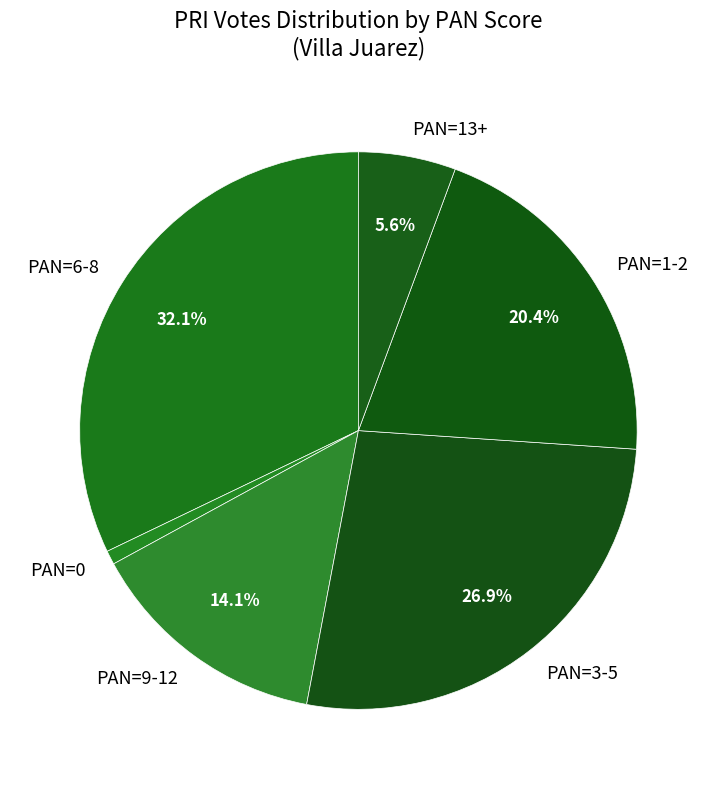

Is there a majority slice in this chart?

No